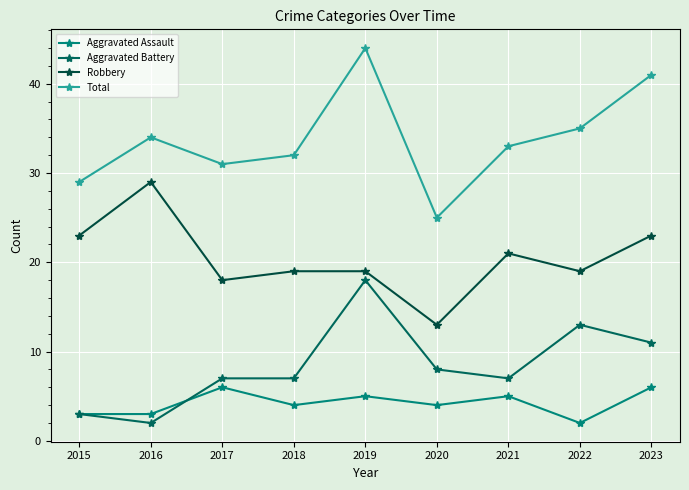

Does the chart display data point markers on the line(s)?

Yes